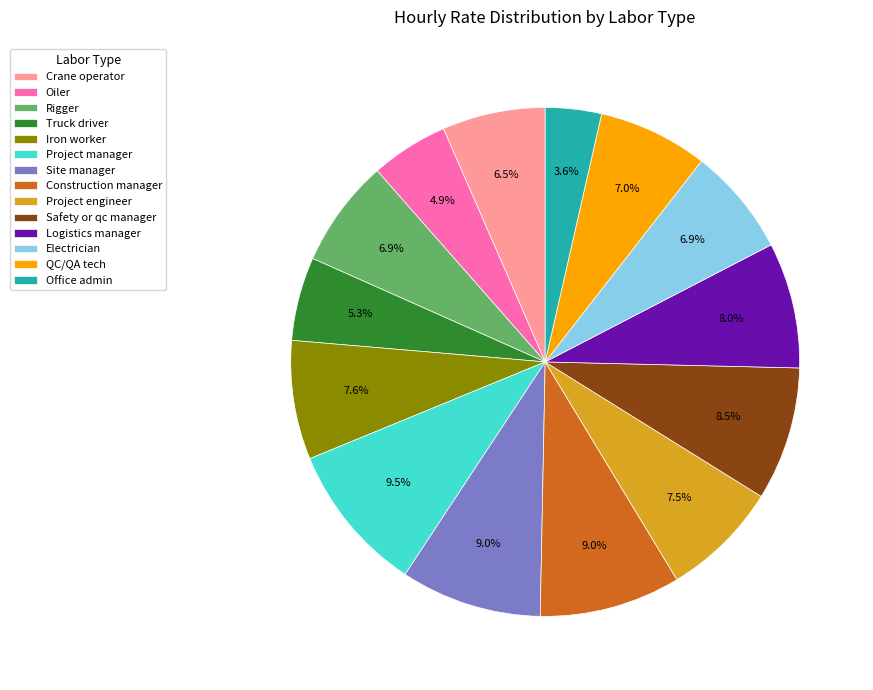

To the nearest percent, what is the difference between the Safety or qc manager and Office admin slice percentages?

5%